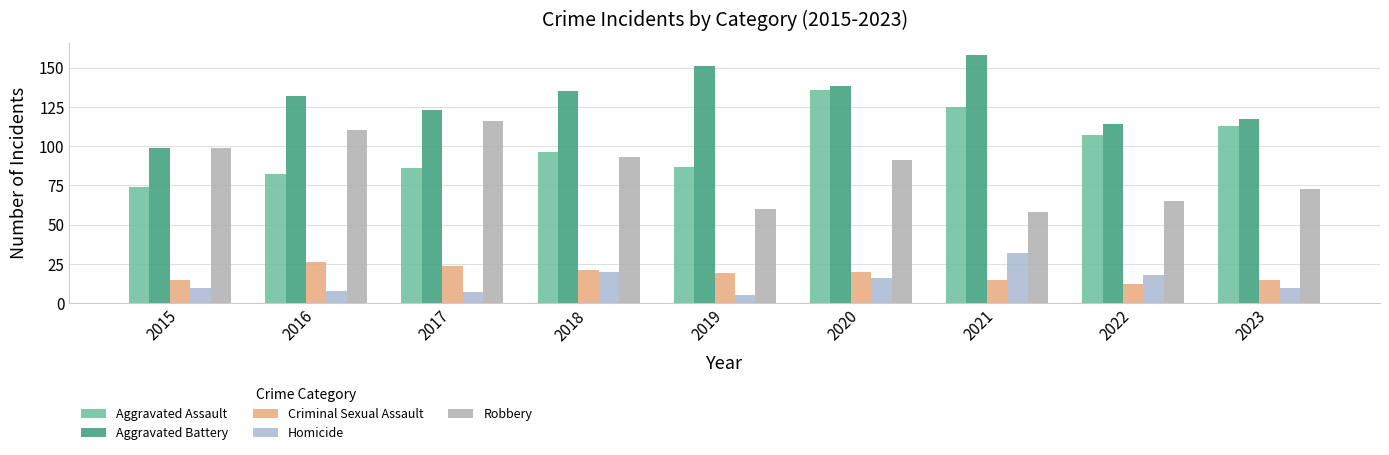

What is the difference between the highest and lowest values at 2022?

102